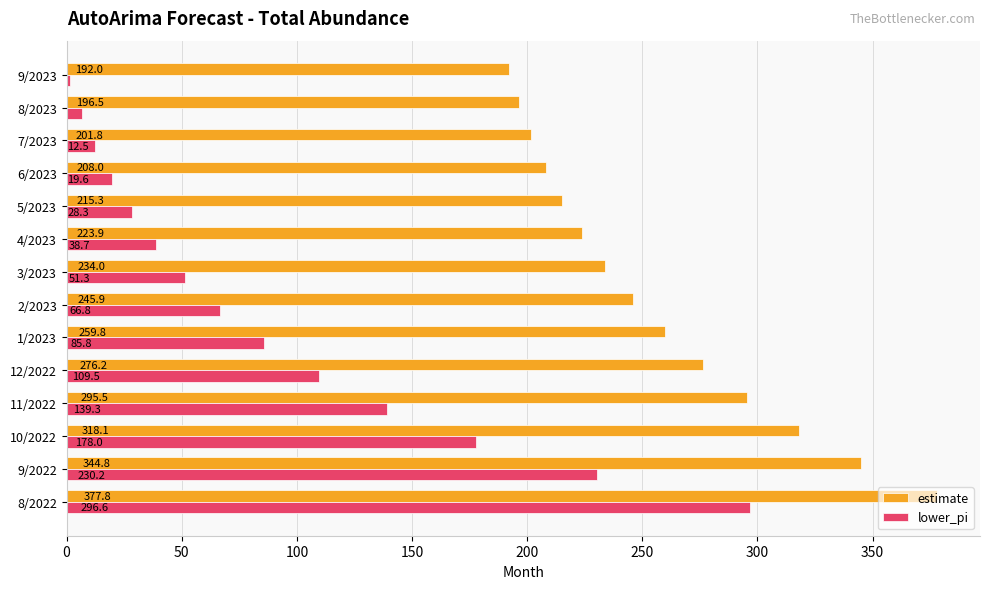

Which category has the lowest value in the estimate series?

9/2023